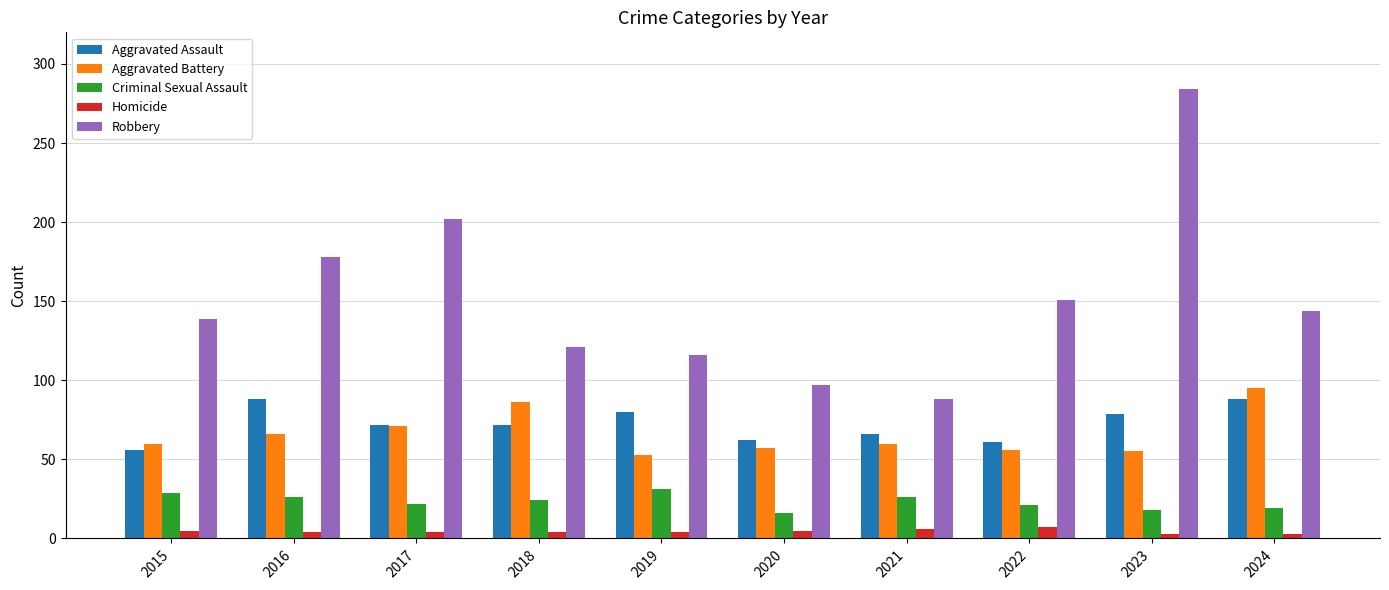

Which series has the largest total across all categories?

Robbery